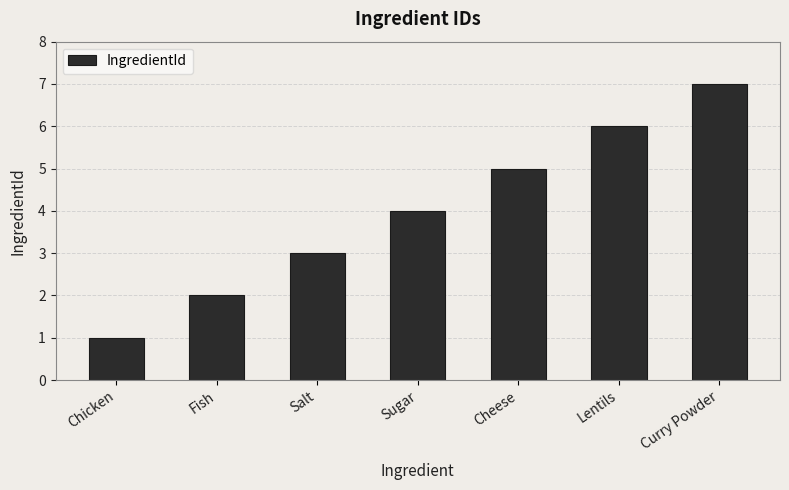

What is the value of the 4th bar from the left?

4